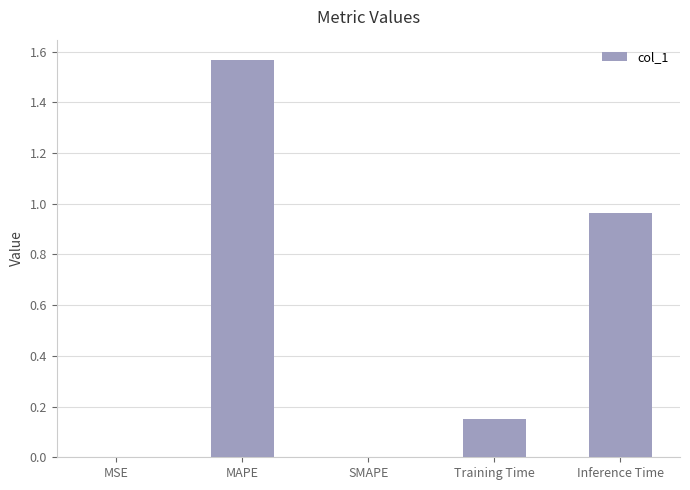

True or false: the data shows 1.1 at SMAPE.

False